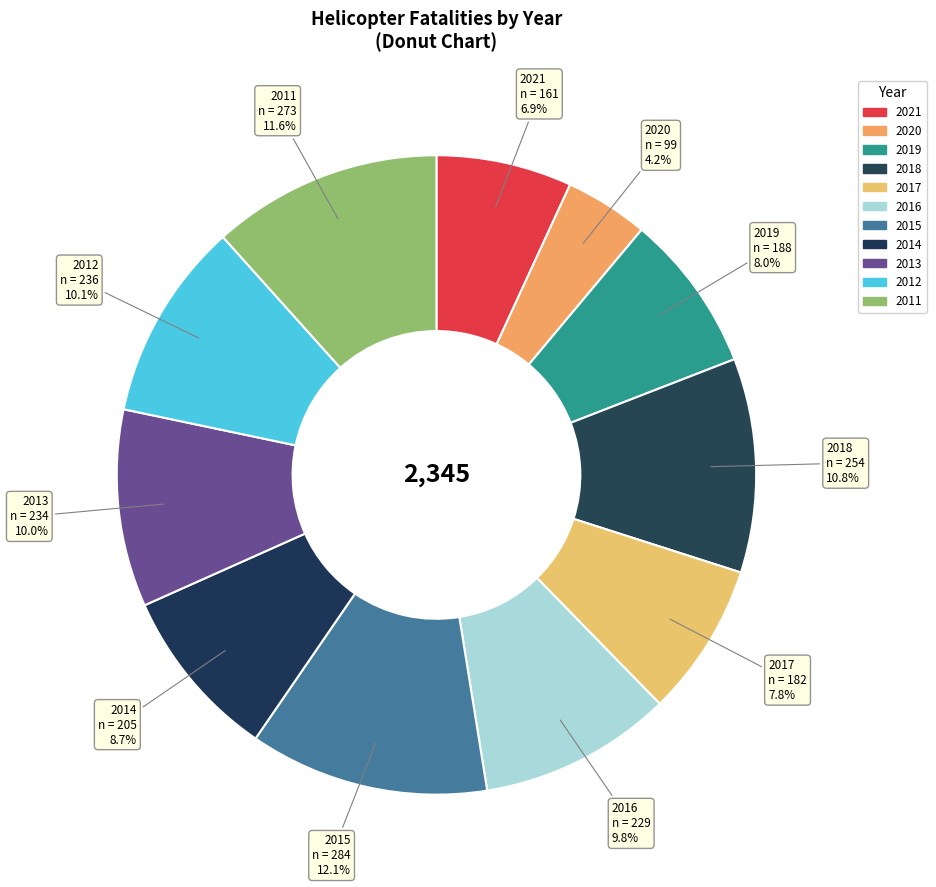

What is the smallest slice in the pie chart?

2020